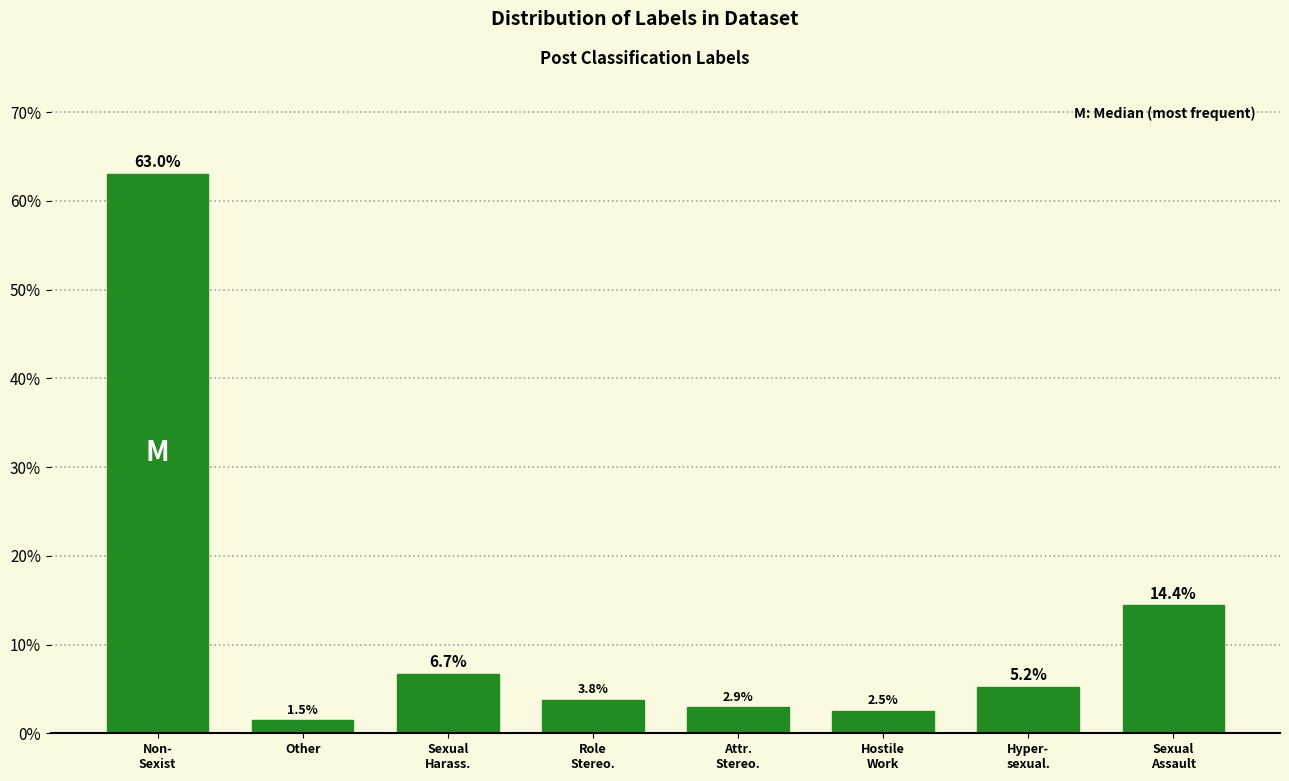

Reading left to right, transcribe all the data shown in this chart.

63.0	1.5	6.7	3.8	2.9	2.5	5.2	14.4